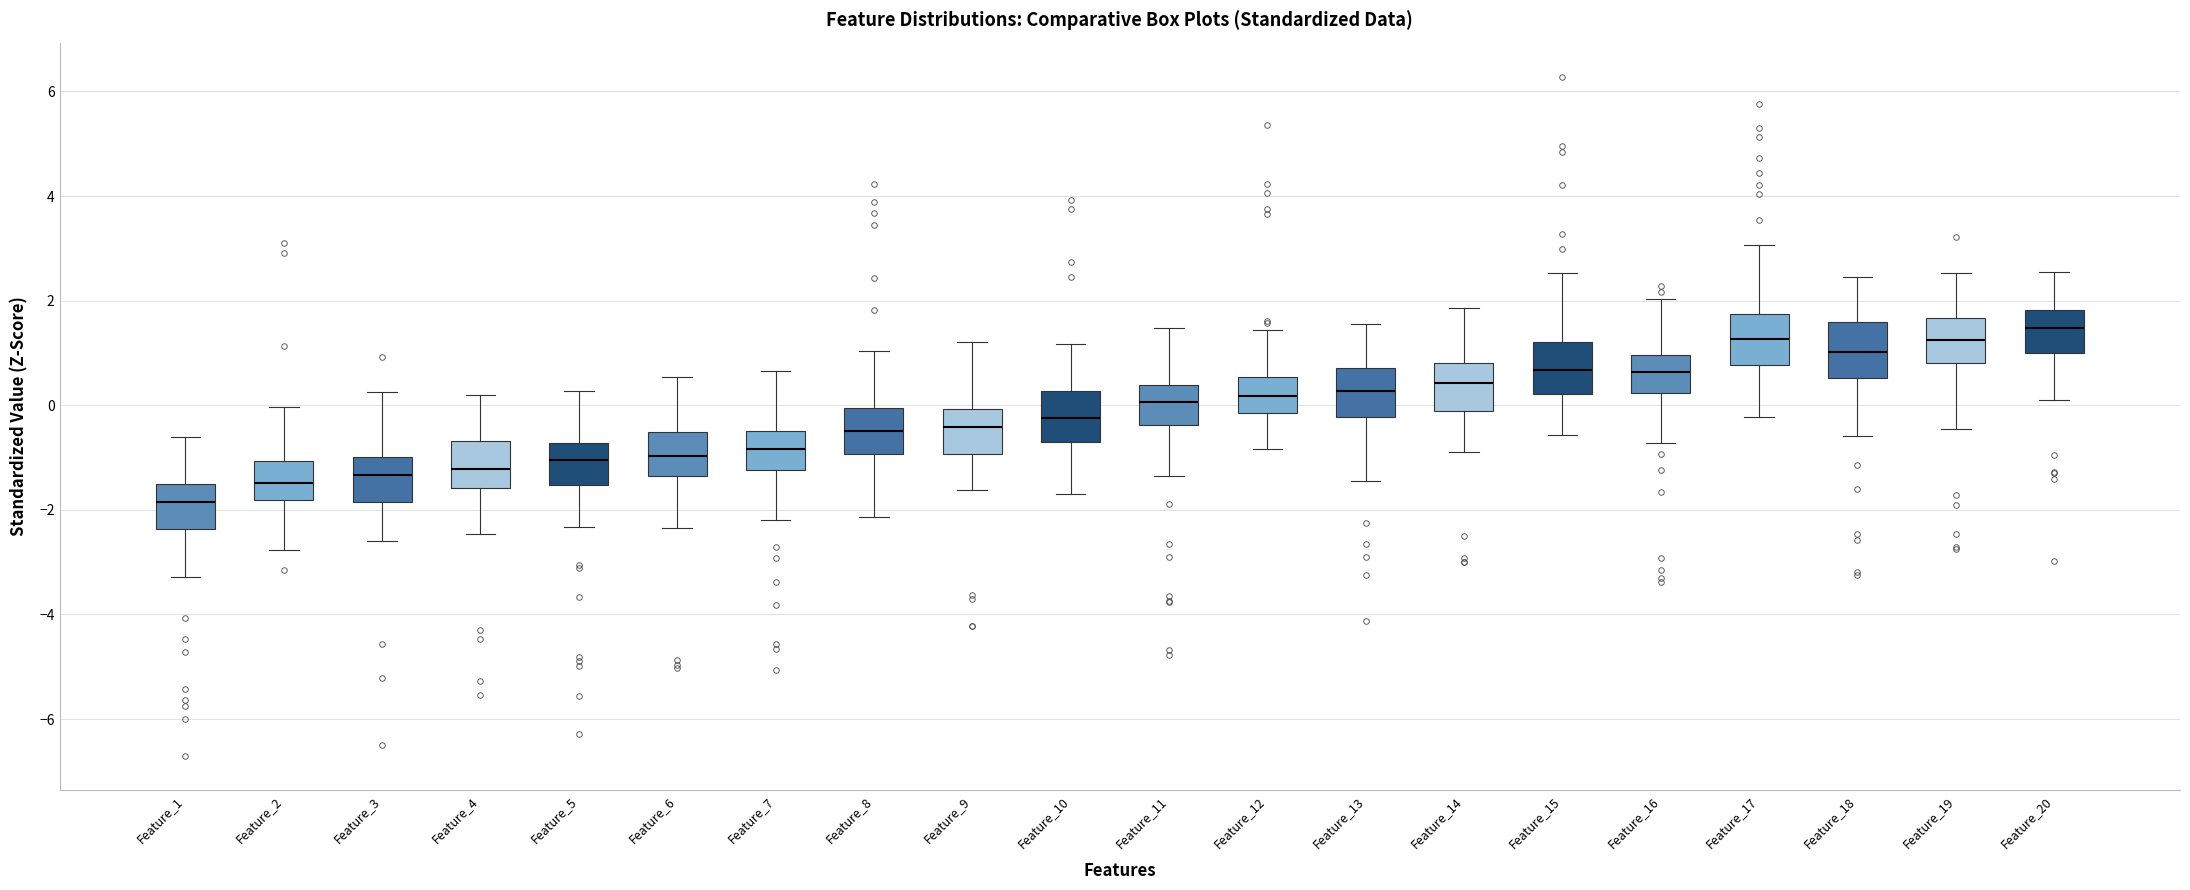

Reading left to right, transcribe this box plot: for each box, give where its median line is, the range the box spans, and where its two whiskers end, as read against the y-axis. The values are not printed on the chart, so give them approximately, as read against the axis.

Feature_1: median -1.8, box -2.4 to -1.4, whiskers -3.2 to -0.6
Feature_2: median -1.4, box -1.8 to -1.0, whiskers -2.8 to 0.0
Feature_3: median -1.4, box -1.8 to -1.0, whiskers -2.6 to 0.2
Feature_4: median -1.2, box -1.6 to -0.6, whiskers -2.4 to 0.2
Feature_5: median -1.0, box -1.6 to -0.8, whiskers -2.4 to 0.2
Feature_6: median -1.0, box -1.4 to -0.6, whiskers -2.4 to 0.6
Feature_7: median -0.8, box -1.2 to -0.4, whiskers -2.2 to 0.6
Feature_8: median -0.6, box -1.0 to 0.0, whiskers -2.2 to 1.0
Feature_9: median -0.4, box -1.0 to 0.0, whiskers -1.6 to 1.2
Feature_10: median -0.2, box -0.6 to 0.2, whiskers -1.8 to 1.2
Feature_11: median 0.0, box -0.4 to 0.4, whiskers -1.4 to 1.4
Feature_12: median 0.2, box -0.2 to 0.6, whiskers -0.8 to 1.4
Feature_13: median 0.2, box -0.2 to 0.8, whiskers -1.4 to 1.6
Feature_14: median 0.4, box -0.2 to 0.8, whiskers -0.8 to 1.8
Feature_15: median 0.6, box 0.2 to 1.2, whiskers -0.6 to 2.6
Feature_16: median 0.6, box 0.2 to 1.0, whiskers -0.8 to 2.0
Feature_17: median 1.2, box 0.8 to 1.8, whiskers -0.2 to 3.0
Feature_18: median 1.0, box 0.6 to 1.6, whiskers -0.6 to 2.4
Feature_19: median 1.2, box 0.8 to 1.6, whiskers -0.4 to 2.6
Feature_20: median 1.4, box 1.0 to 1.8, whiskers 0.2 to 2.6